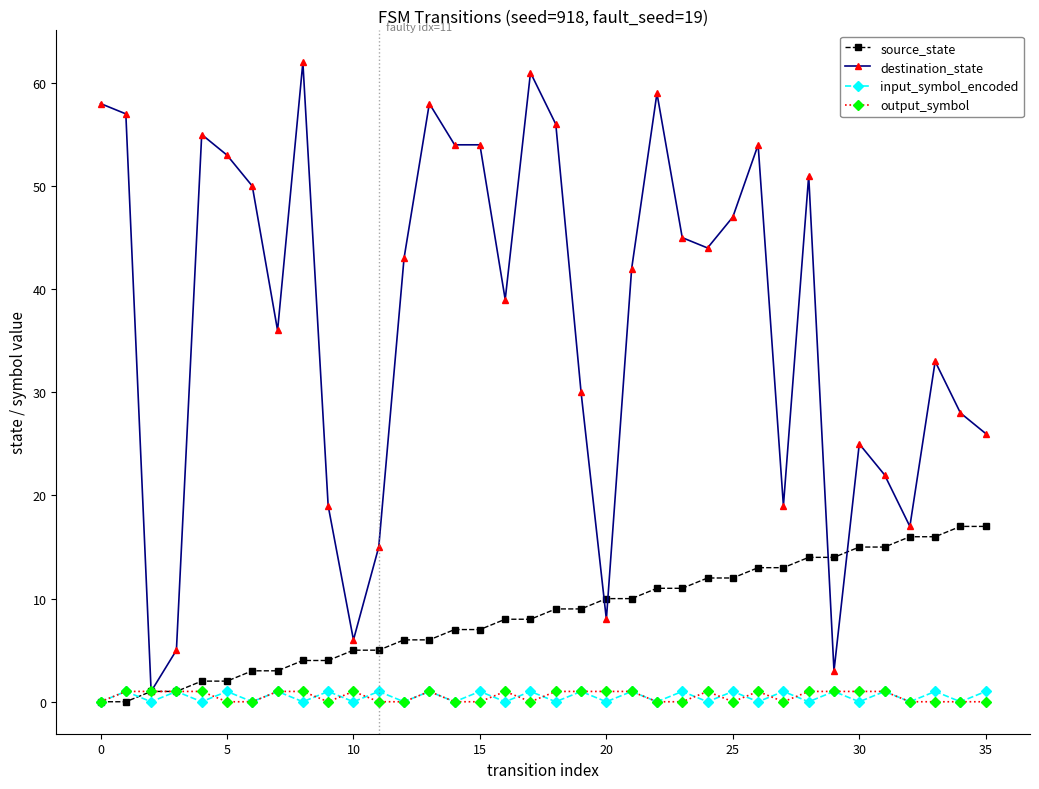

Which series has the largest total across all categories?

destination_state